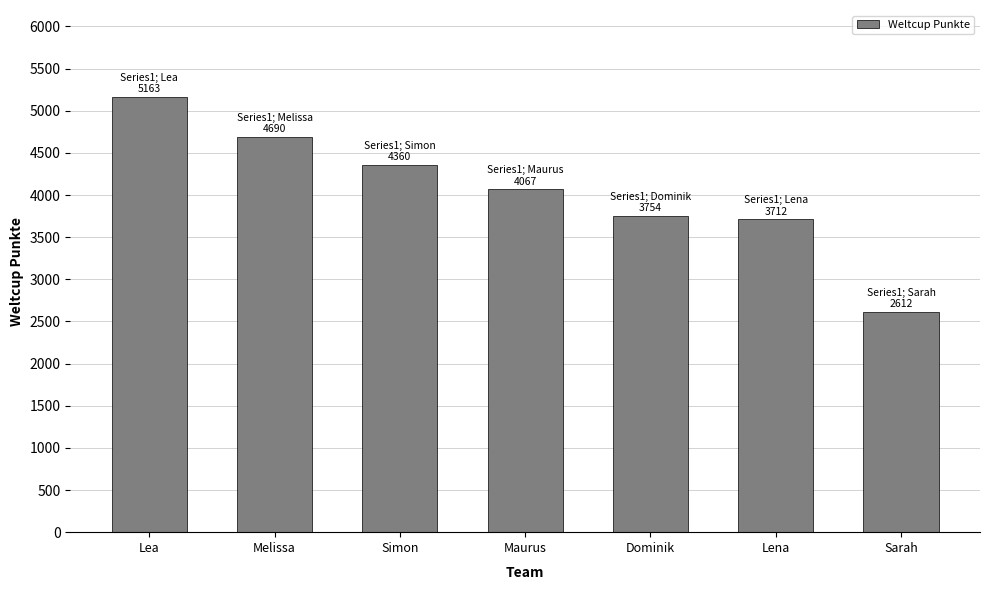

Reading left to right, extract all data points from this chart.

5163	4690	4360	4067	3754	3712	2612